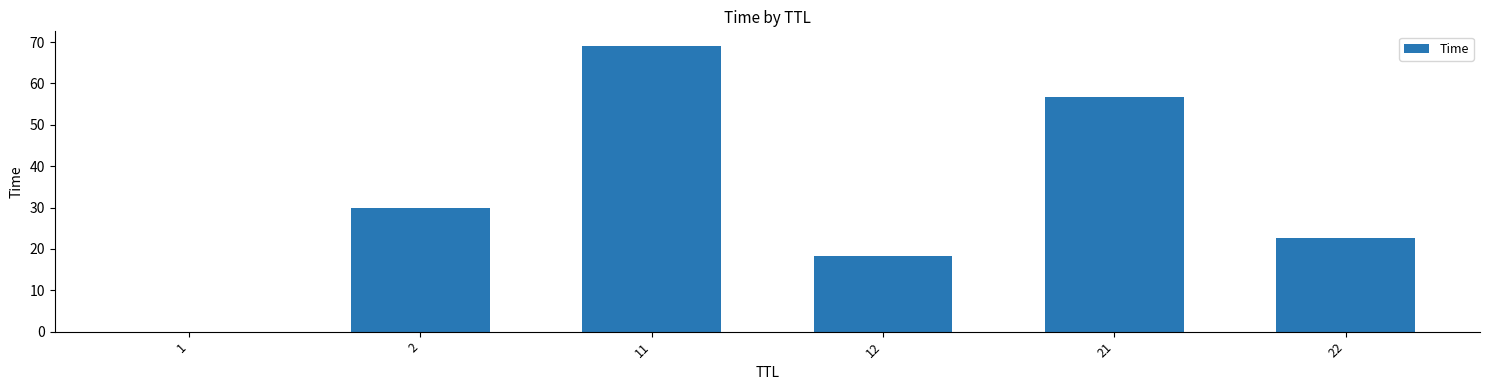

Which has a higher value, 22 or 12?

22